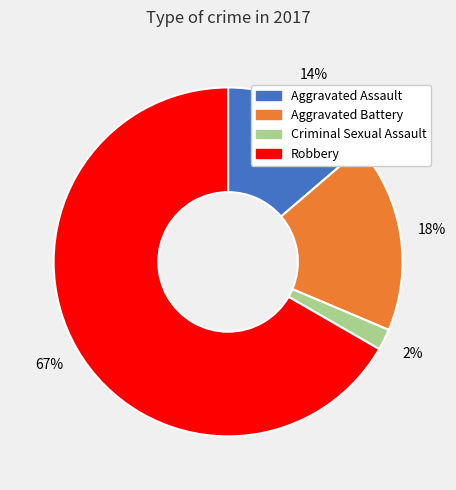

Rank the categories by value from highest to lowest.

Robbery, Aggravated Battery, Aggravated Assault, Criminal Sexual Assault